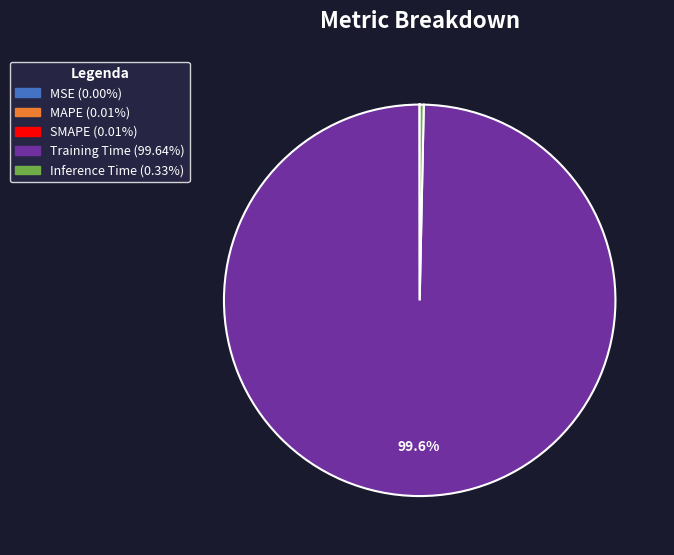

Which slice represents more than half of the pie?

Training Time